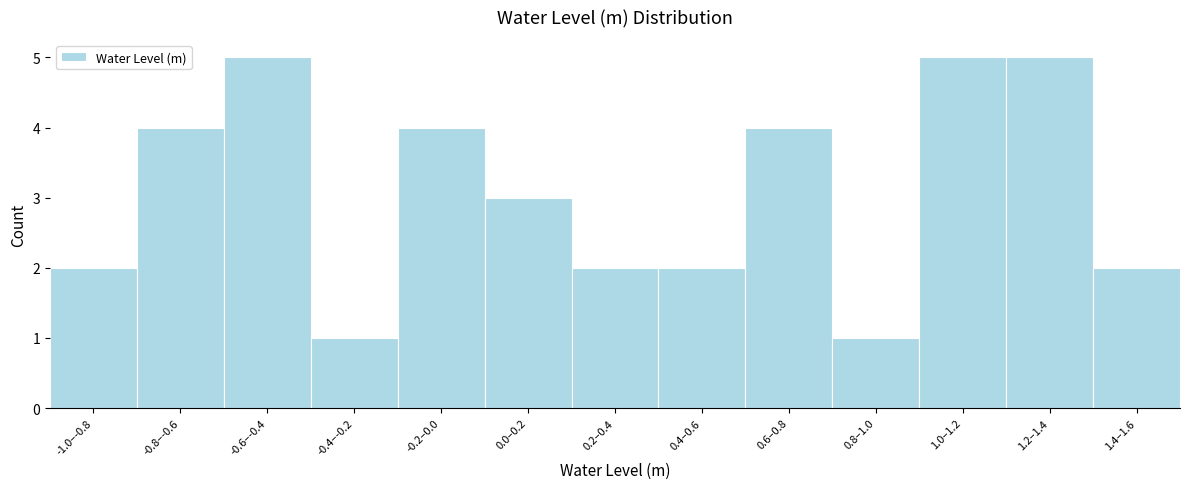

Reading left to right, what are all the values shown in this chart?

-1.0–-0.8=2	-0.8–-0.6=4	-0.6–-0.4=5	-0.4–-0.2=1	-0.2–0.0=4	0.0–0.2=3	0.2–0.4=2	0.4–0.6=2	0.6–0.8=4	0.8–1.0=1	1.0–1.2=5	1.2–1.4=5	1.4–1.6=2